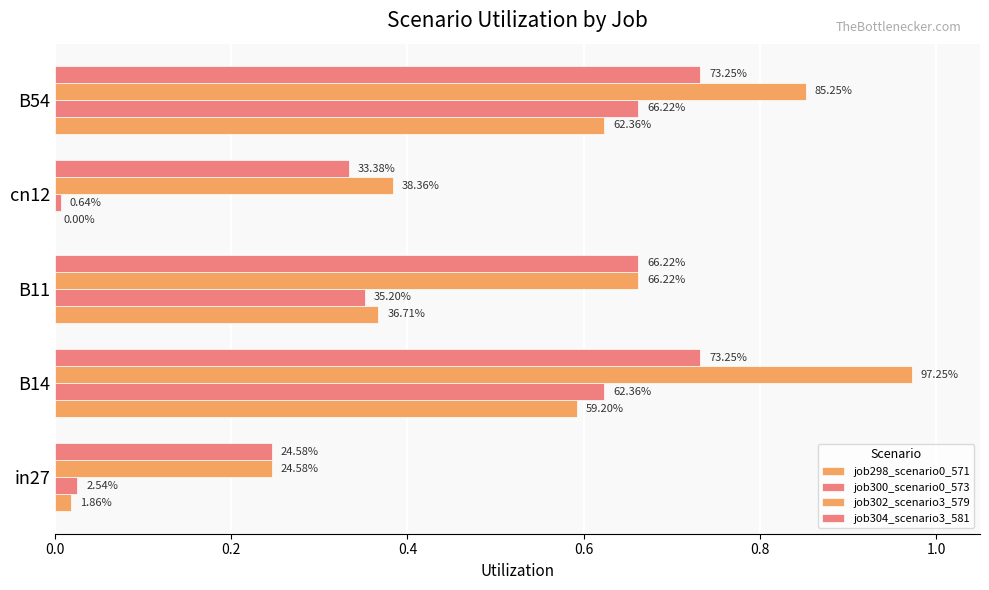

At how many categories does at least one series exceed 0?

5